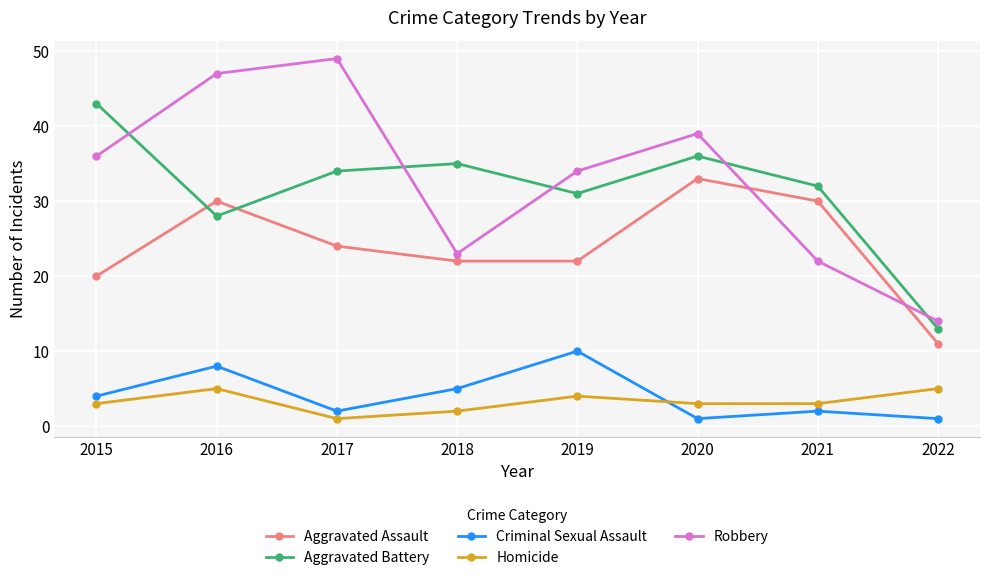

What is the approximate value of Aggravated Battery at 2021?

32